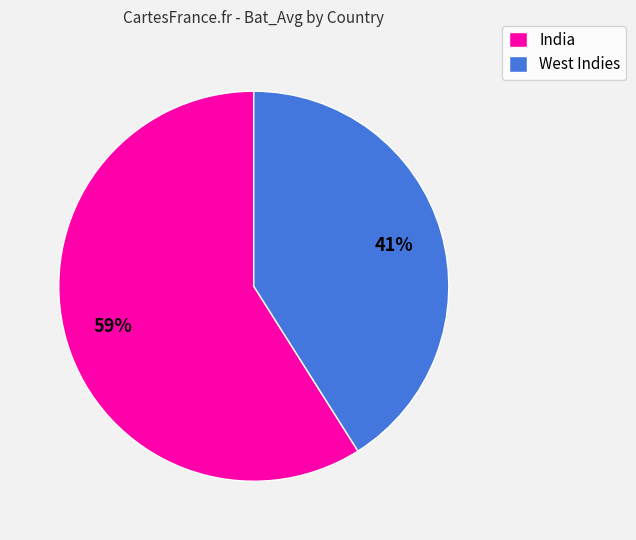

How many segments does this pie chart have?

2